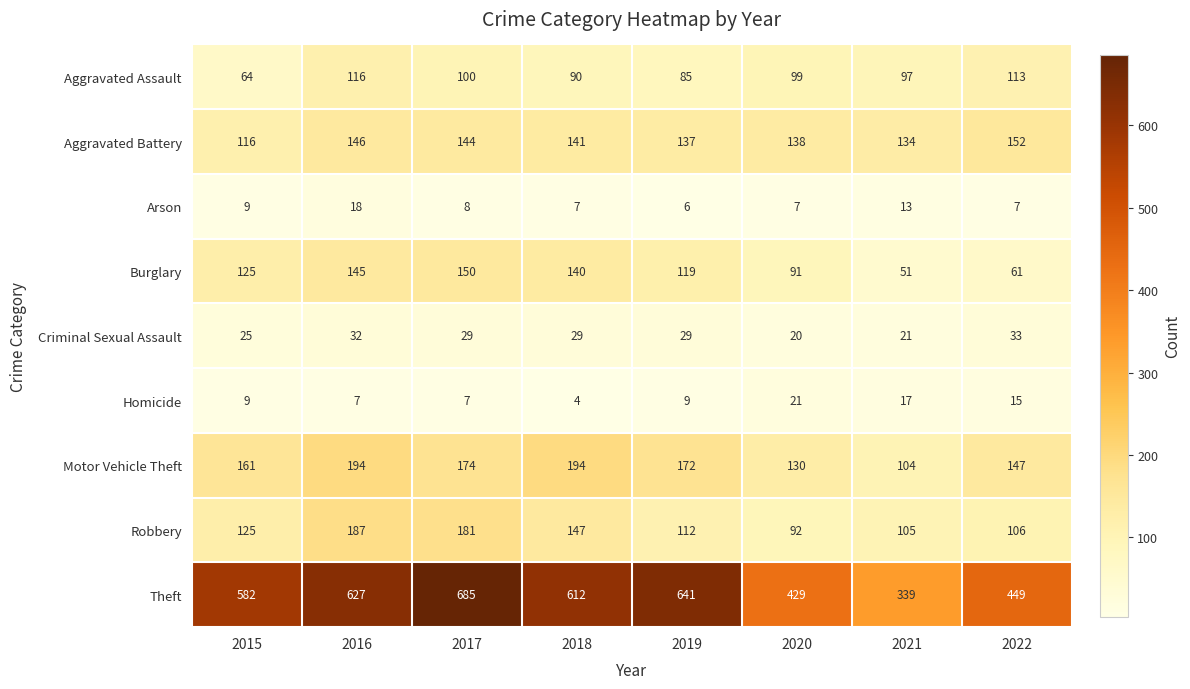

What is the difference between the maximum and minimum values in the Robbery series?

95